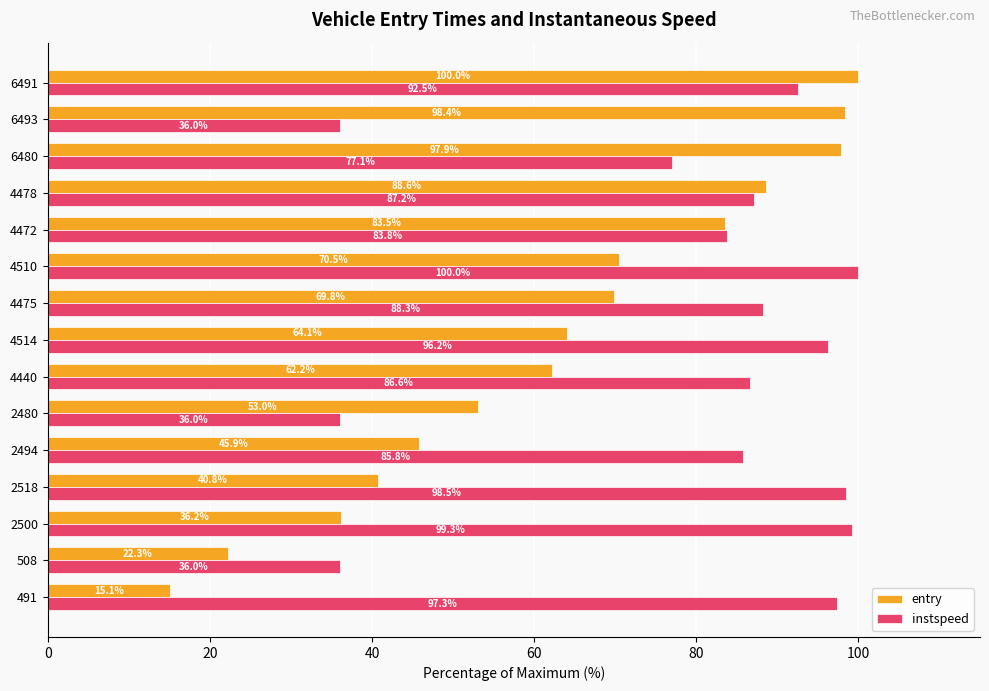

What is the minimum value shown in the chart?

15.1